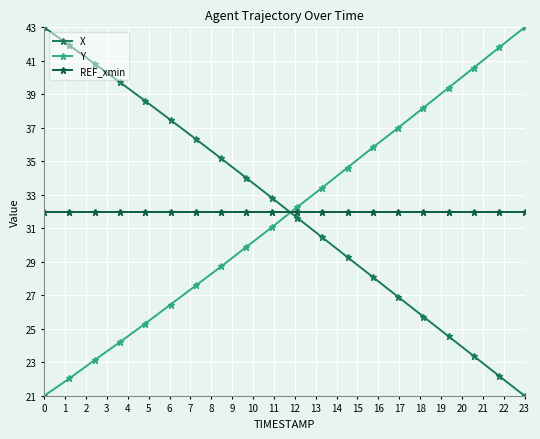

What is the difference between the maximum and second lowest values in the X series?

20.8